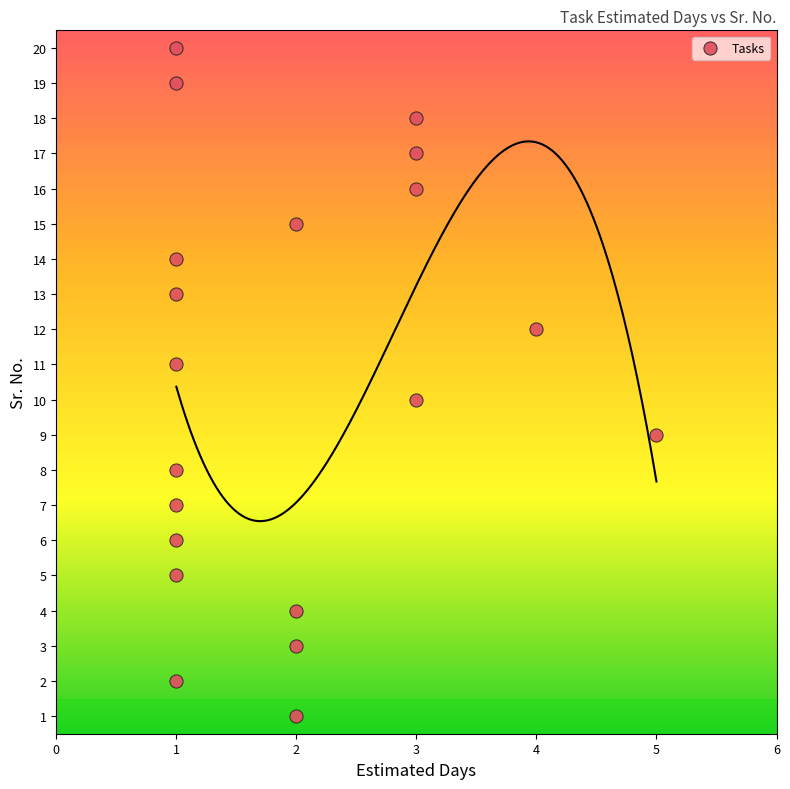

What is the range of X values (max minus min)?

4